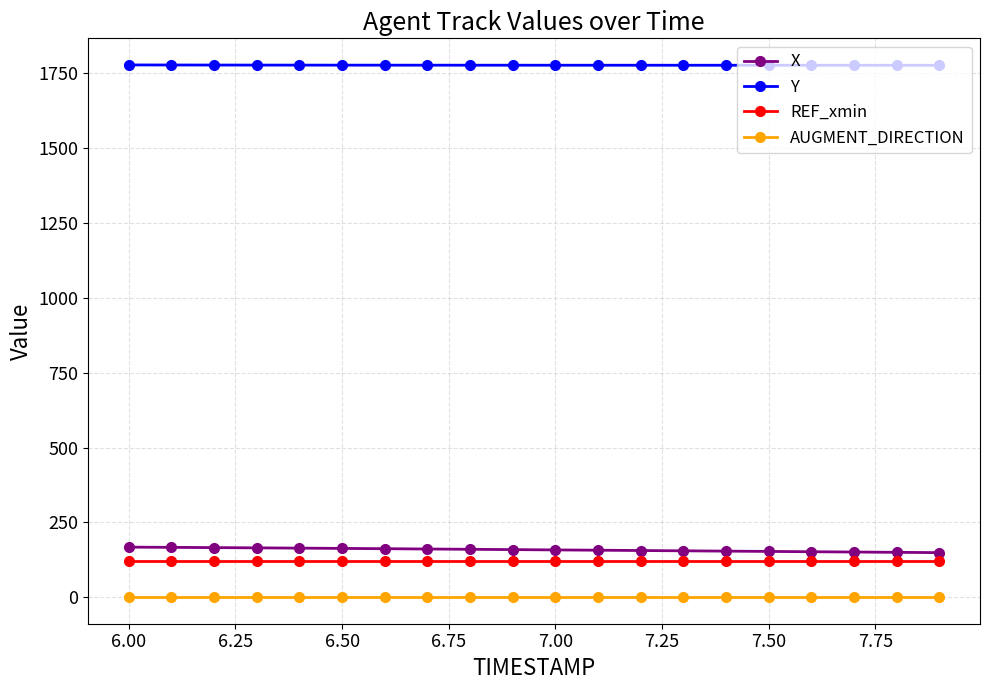

What are all the series names shown in the legend?

X, Y, REF_xmin, AUGMENT_DIRECTION